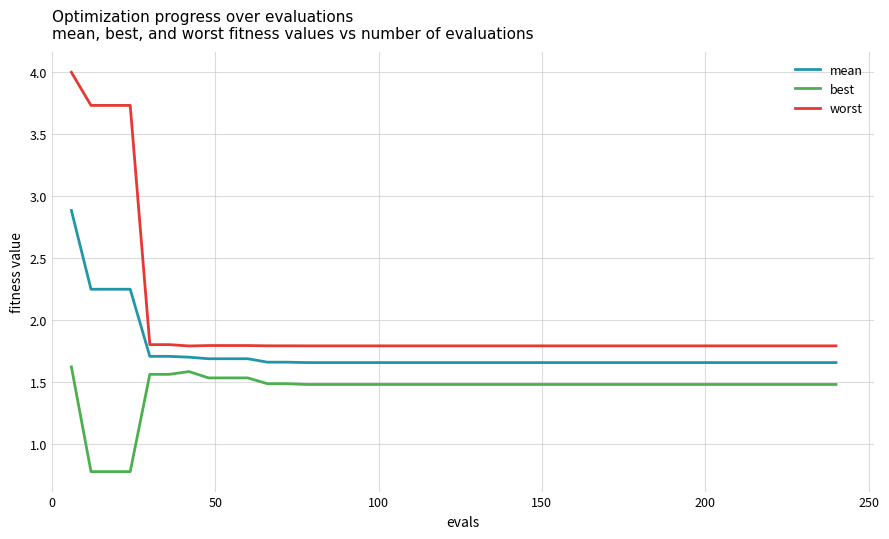

Which series has the widest spread of values?

worst